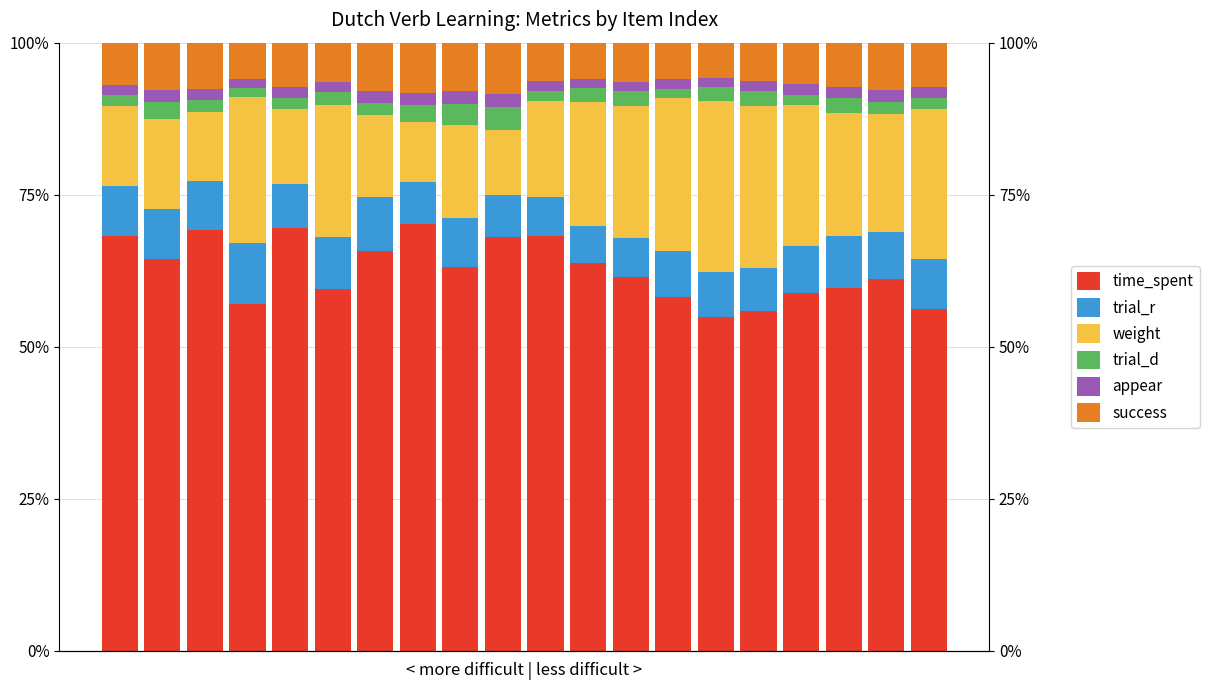

What is the spread (max minus min) of values at 10?

66.7